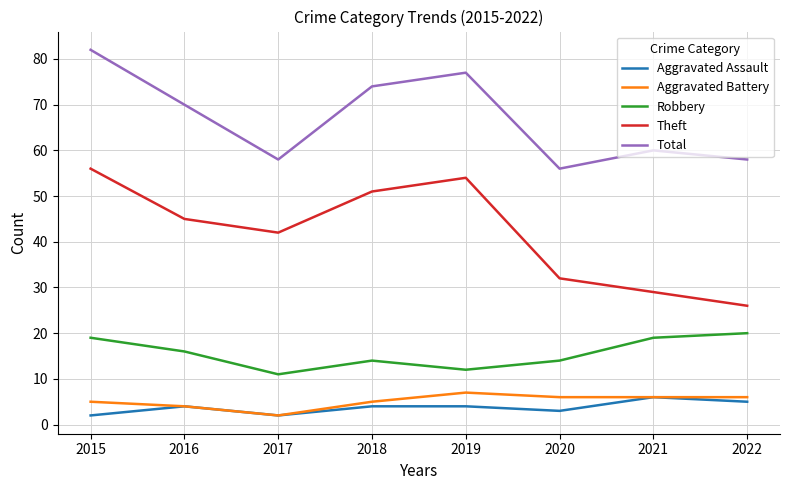

True or false: Theft and Total intersect in this chart.

False